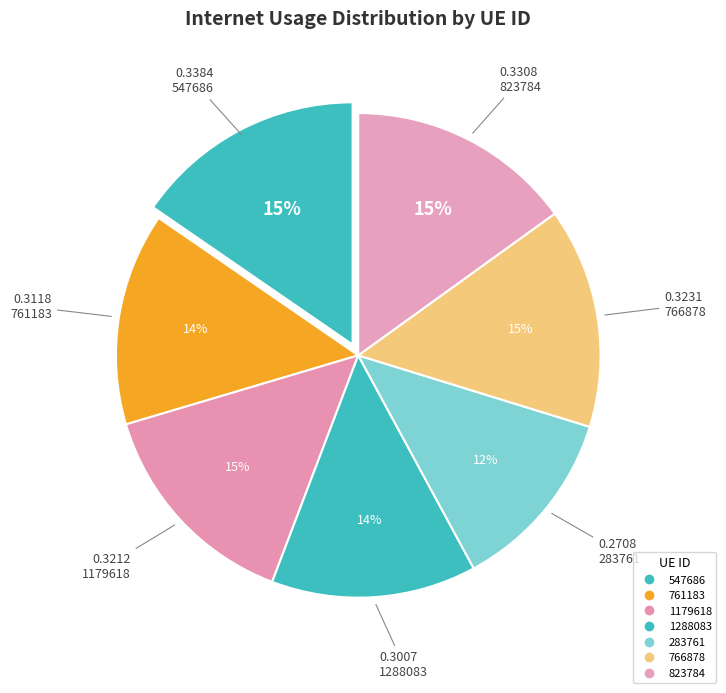

To the nearest percent, what portion does 761183 represent?

14%